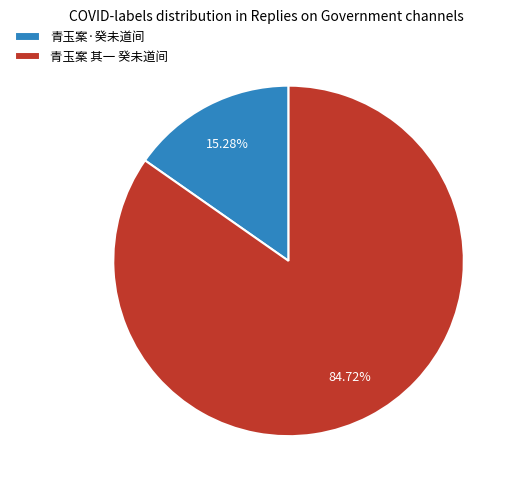

Combined, what portion of the pie is 青玉案·癸未道间 and 青玉案 其一 癸未道间?

100.0%